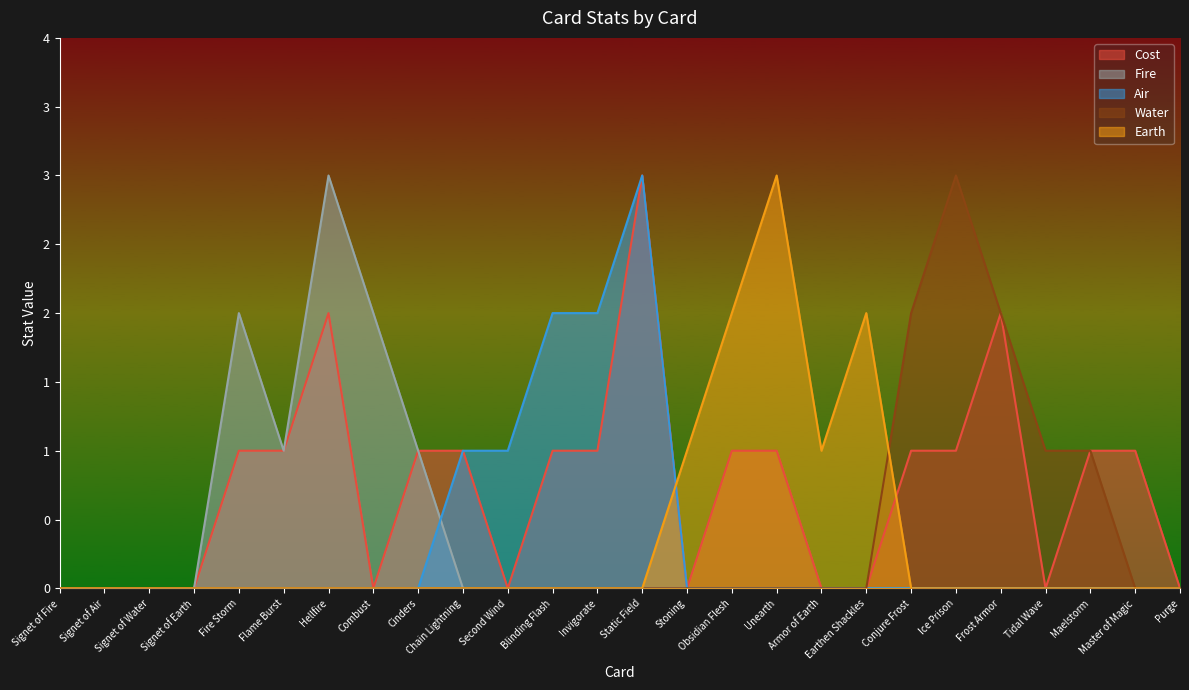

How many values in the Earth series exceed 0?

5